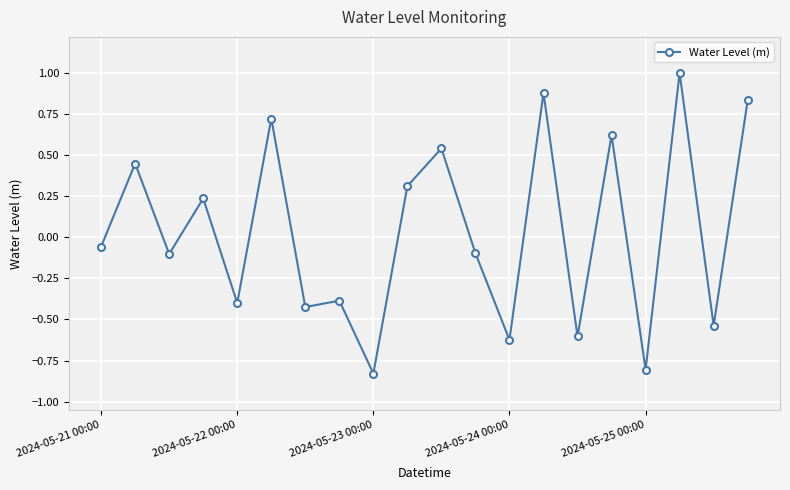

What is the difference between the maximum and minimum values?

1.8